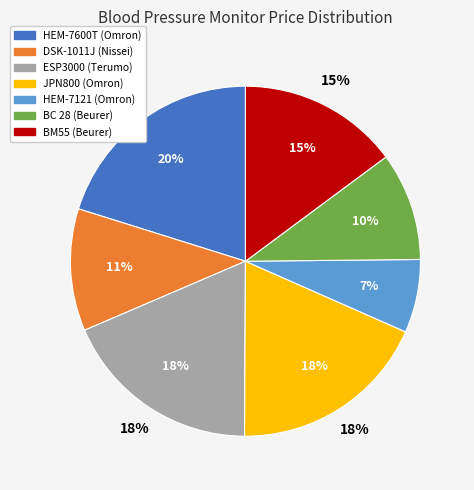

True or false: HEM-7121 (Omron) accounts for 7% of the total.

True